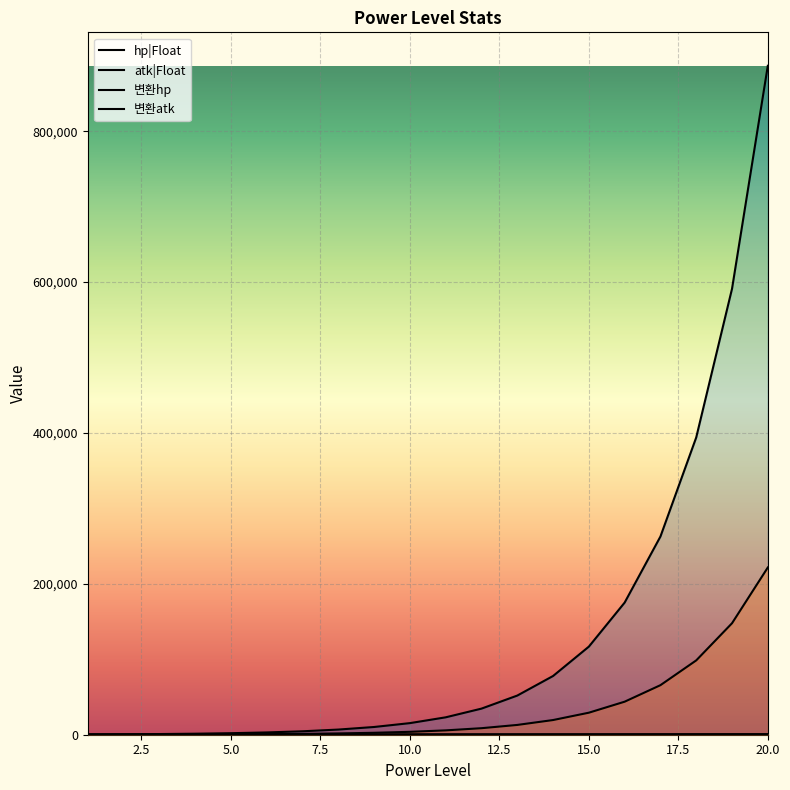

True or false: hp|Float and 변환hp intersect in this chart.

False